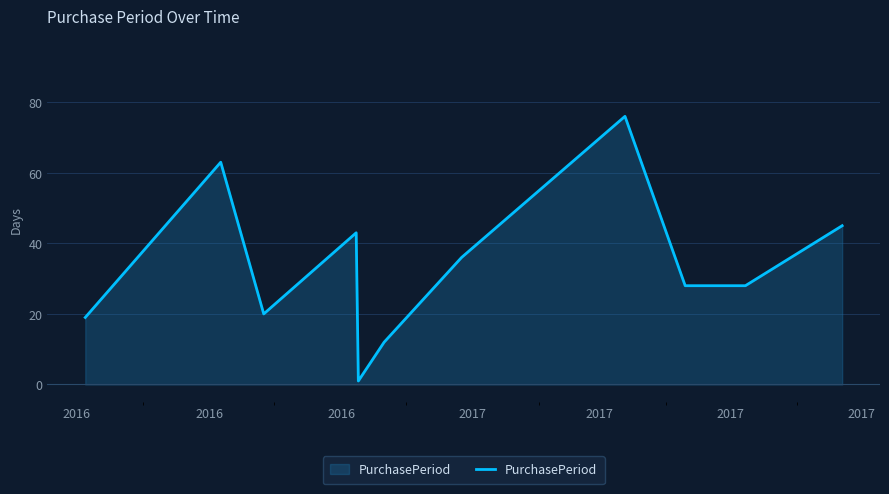

What is the greatest value displayed?

76